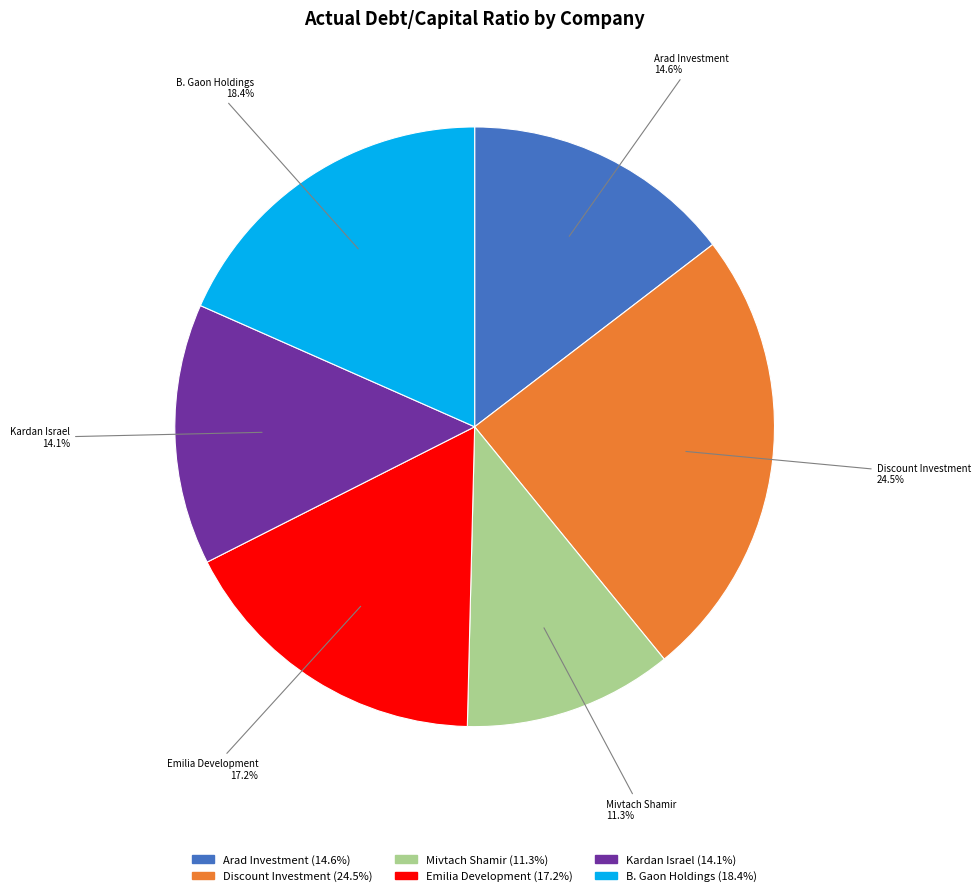

What is the smallest slice in the pie chart?

Mivtach Shamir